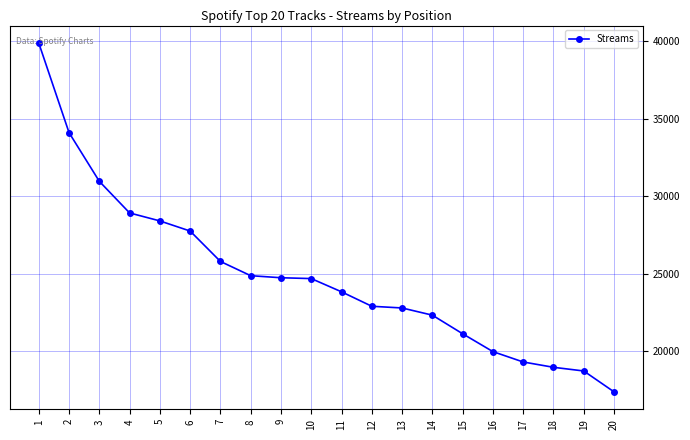

The value at 6 is 27754. True or false?

True